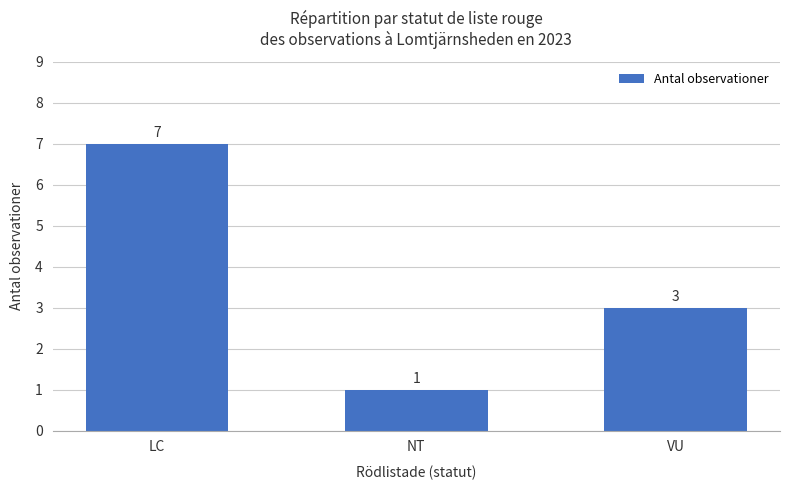

What position from the right is LC?

3